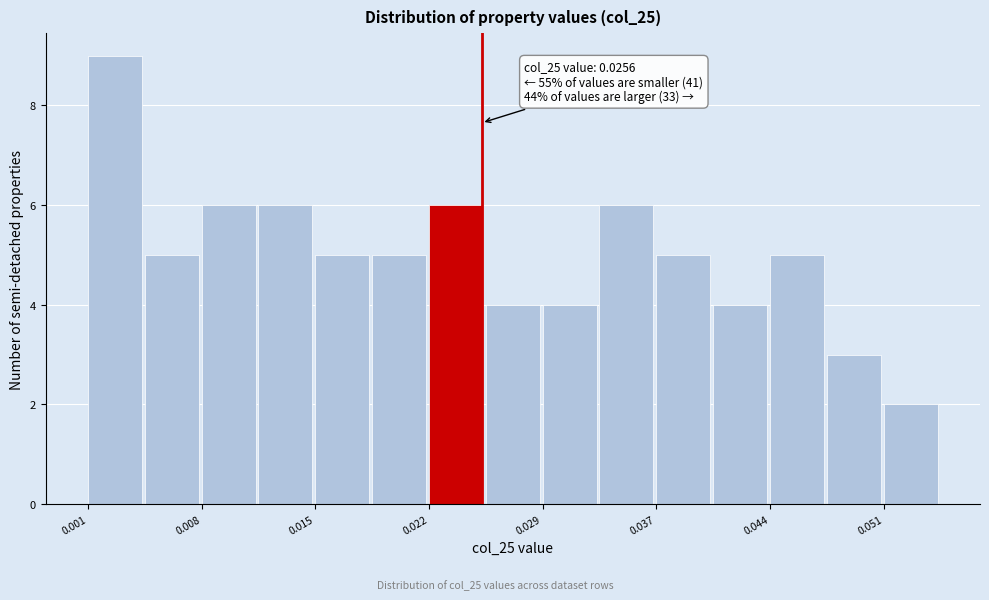

Around what value on the x-axis is the tallest bar? Give the approximate position of its centre, as read against the axis.

0.002